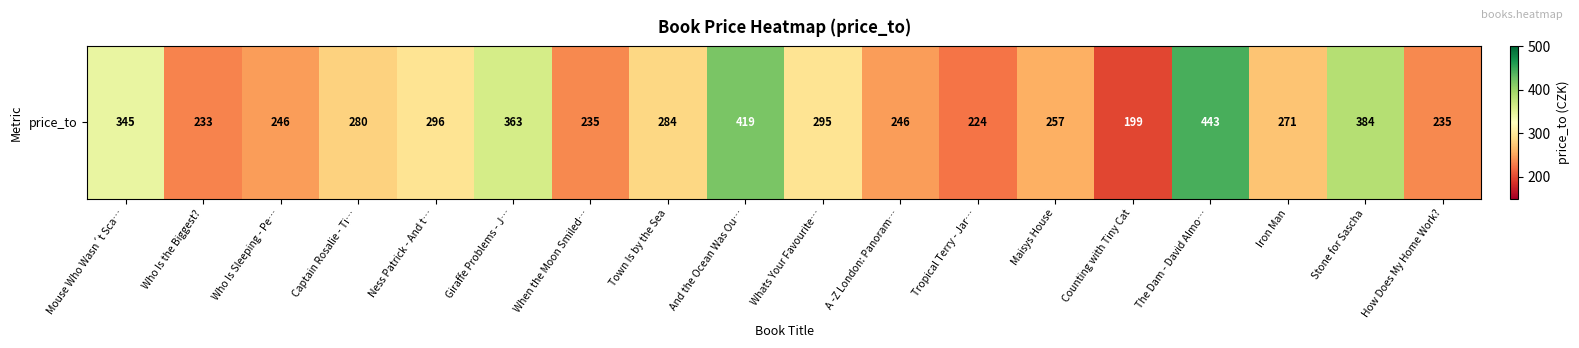

True or false: the data shows 443 at The Dam - David Almo….

True